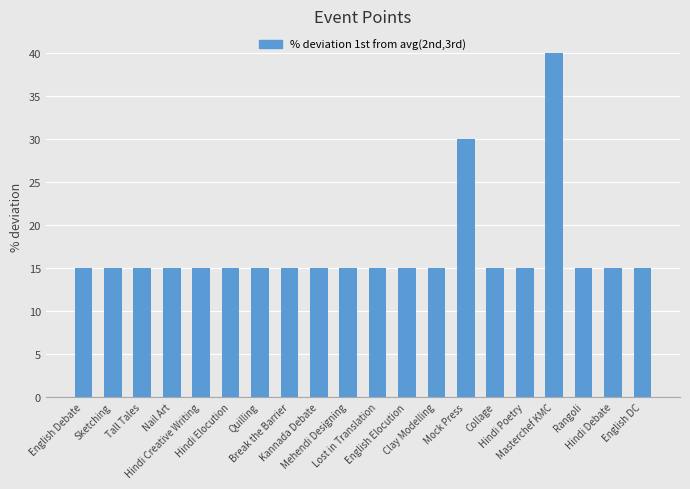

True or false: the data shows 10 at Quilling.

False